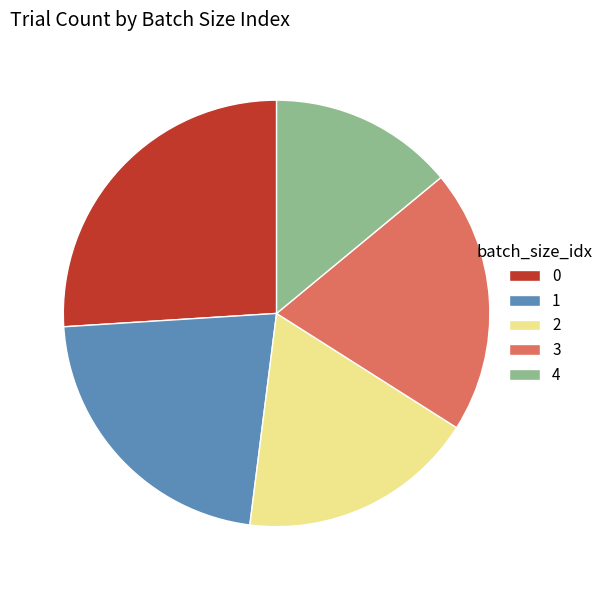

Is there any slice that represents more than half of the pie?

No